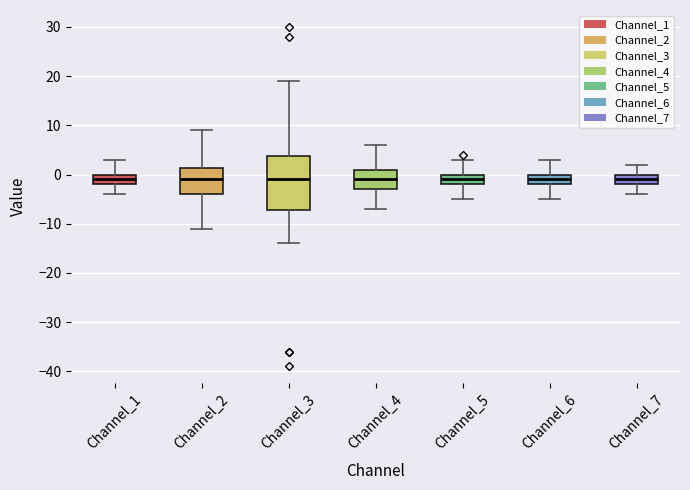

Reading left to right, transcribe this box plot: for each box, give where its median line is, the range the box spans, and where its two whiskers end, as read against the y-axis. The values are not printed on the chart, so give them approximately, as read against the axis.

Channel_1: median -1, box -2 to 0, whiskers -4 to 3
Channel_2: median -1, box -4 to 1, whiskers -11 to 9
Channel_3: median -1, box -7 to 4, whiskers -14 to 19
Channel_4: median -1, box -3 to 1, whiskers -7 to 6
Channel_5: median -1, box -2 to 0, whiskers -5 to 3
Channel_6: median -1, box -2 to 0, whiskers -5 to 3
Channel_7: median -1, box -2 to 0, whiskers -4 to 2